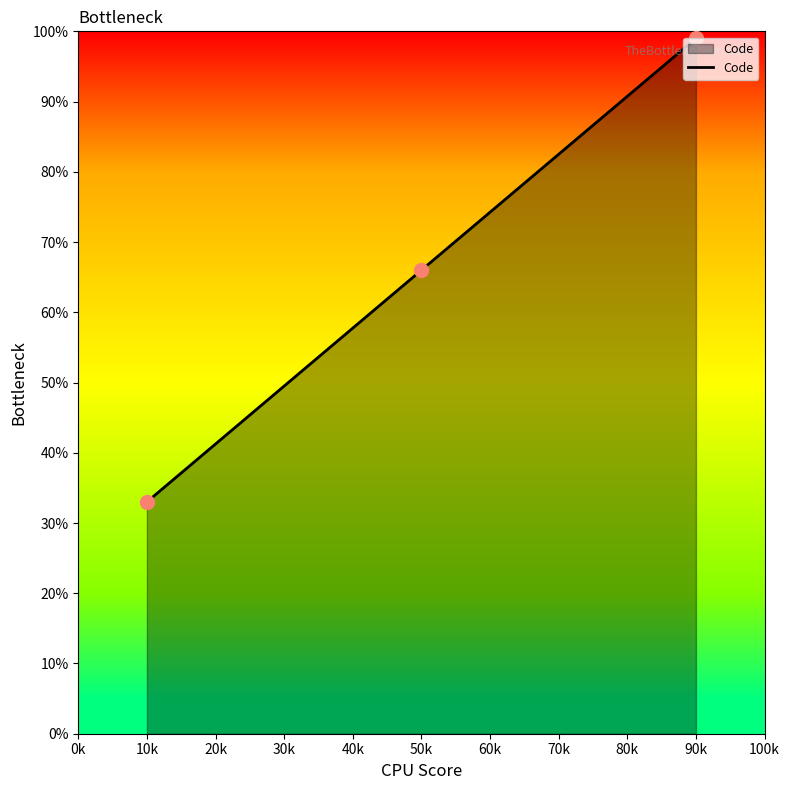

Rank the categories by value from lowest to highest.

10k, 50k, 90k